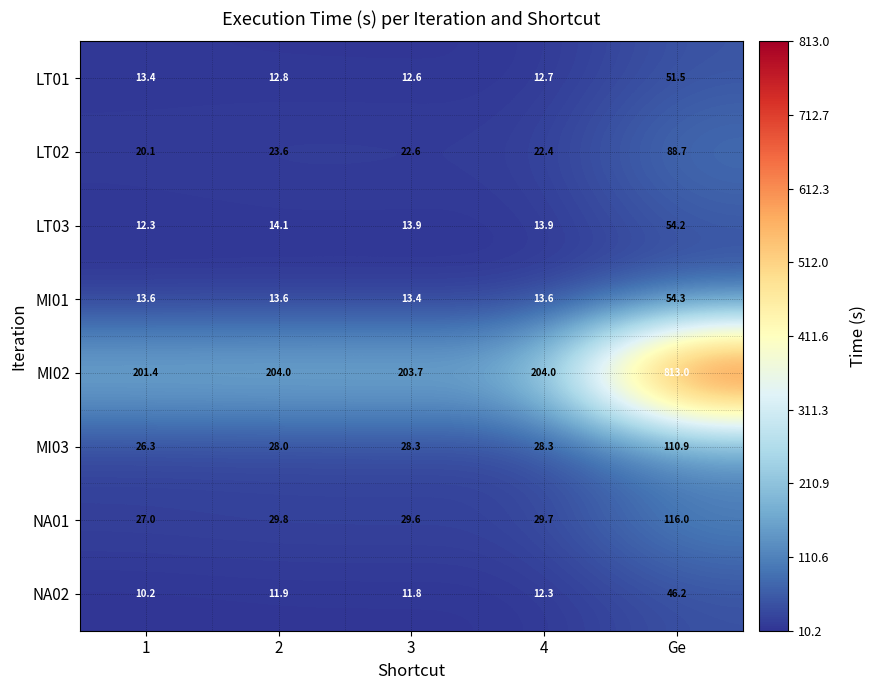

What value does the NA01 series have at Ge?

116.0